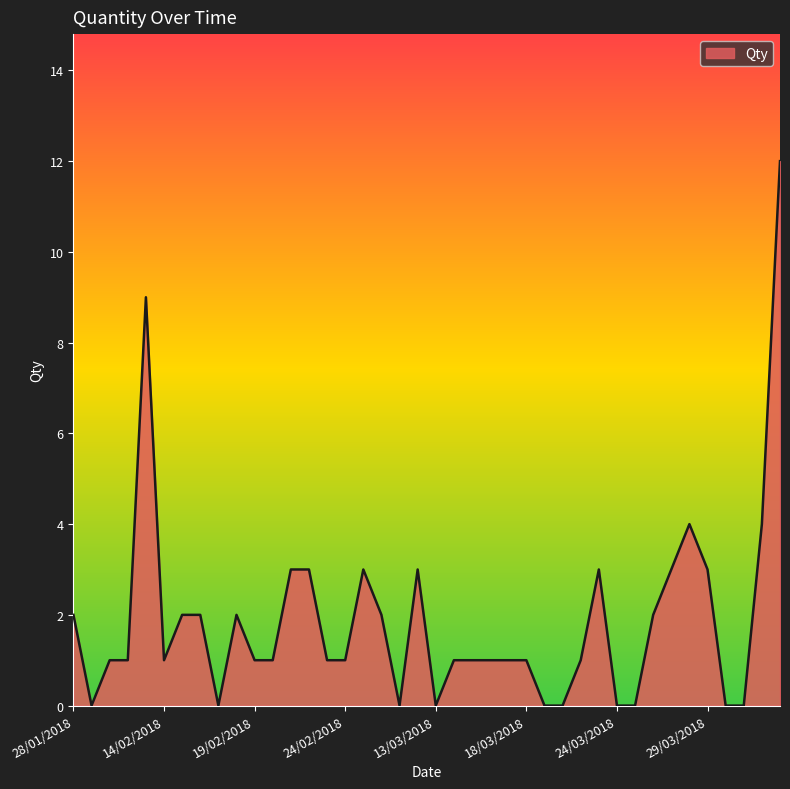

How many lines are shown in the chart?

1